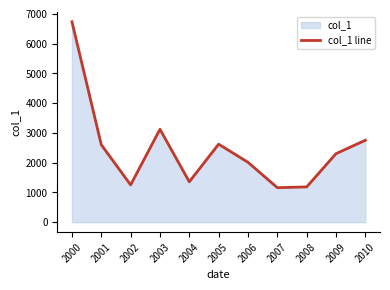

How many distinct data groups are displayed?

1